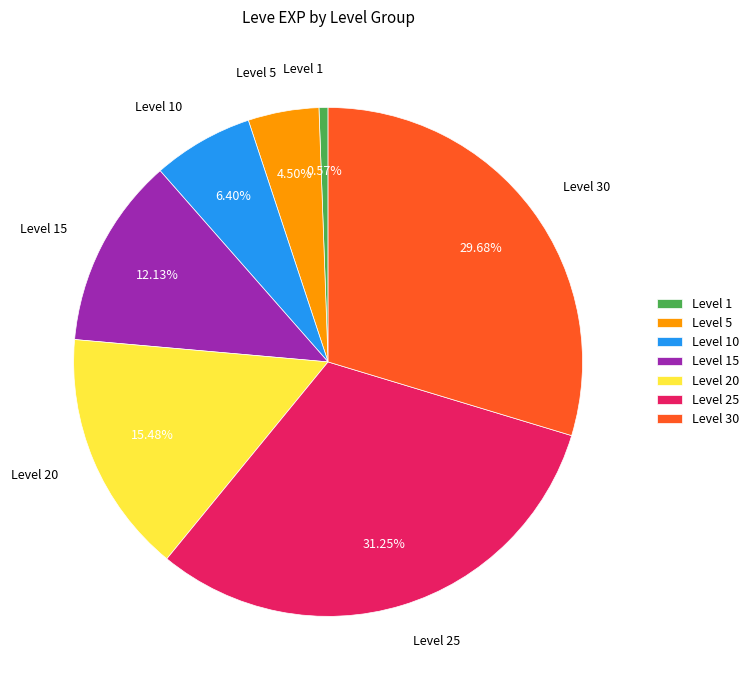

How many slices are in this pie chart?

7